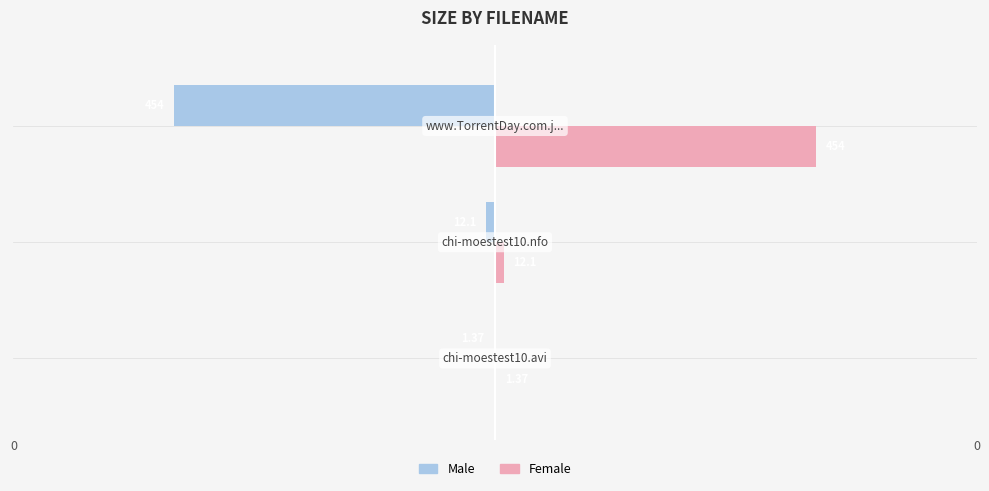

What is the average value of the Female series?

155.8